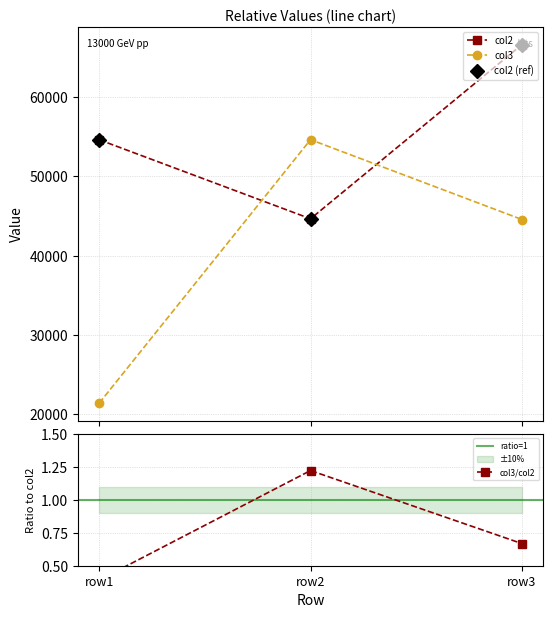

What is the highest value of the col3 series?

54656